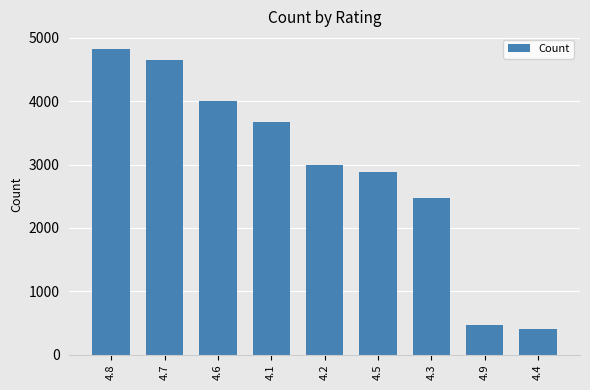

How many values are below 2997?

4